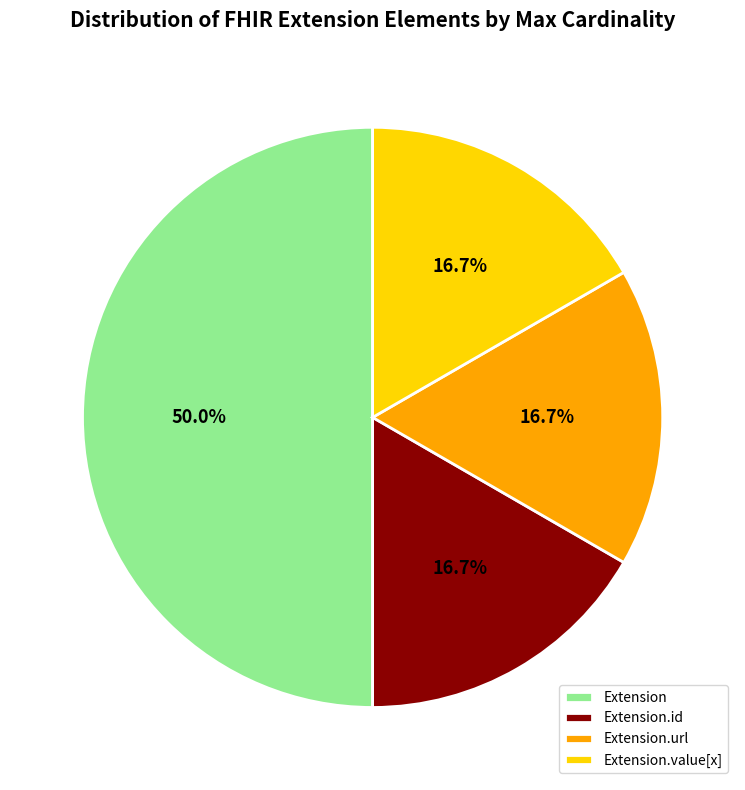

What is the largest slice in the pie chart?

Extension